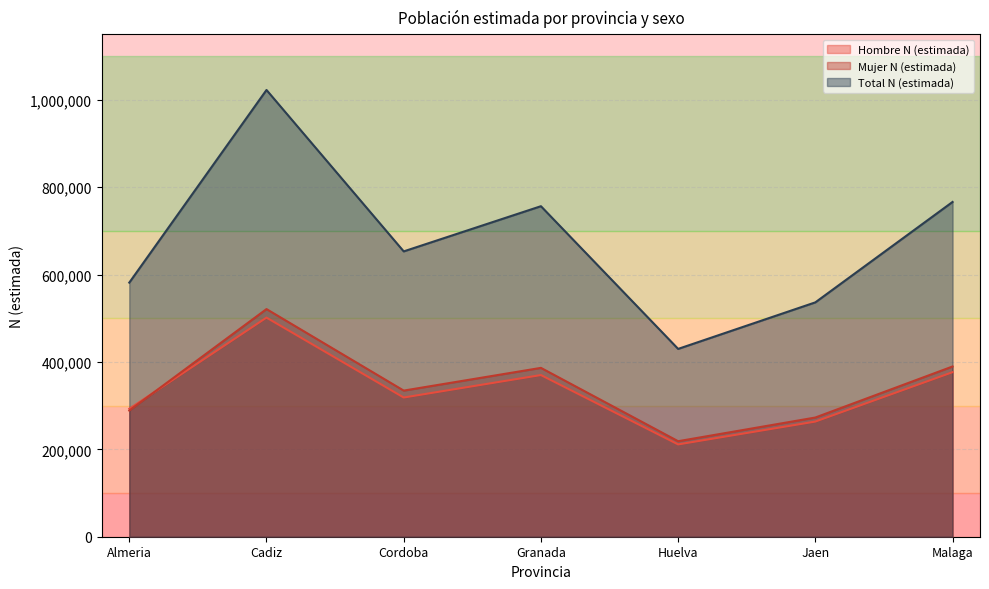

What is the label of the 6th point from the right?

Cadiz